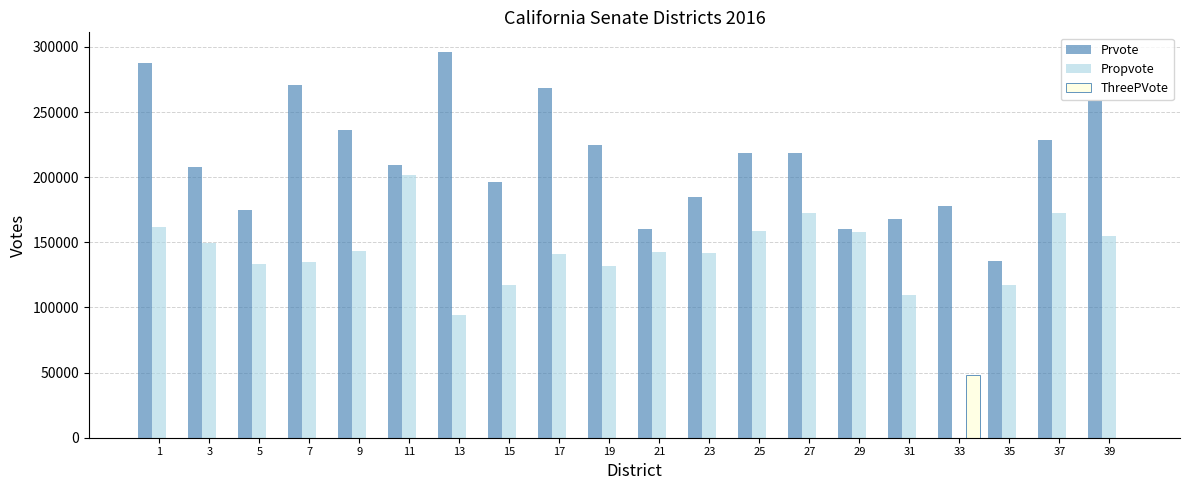

Between 27 and 29, which series saw the biggest shift?

Prvote